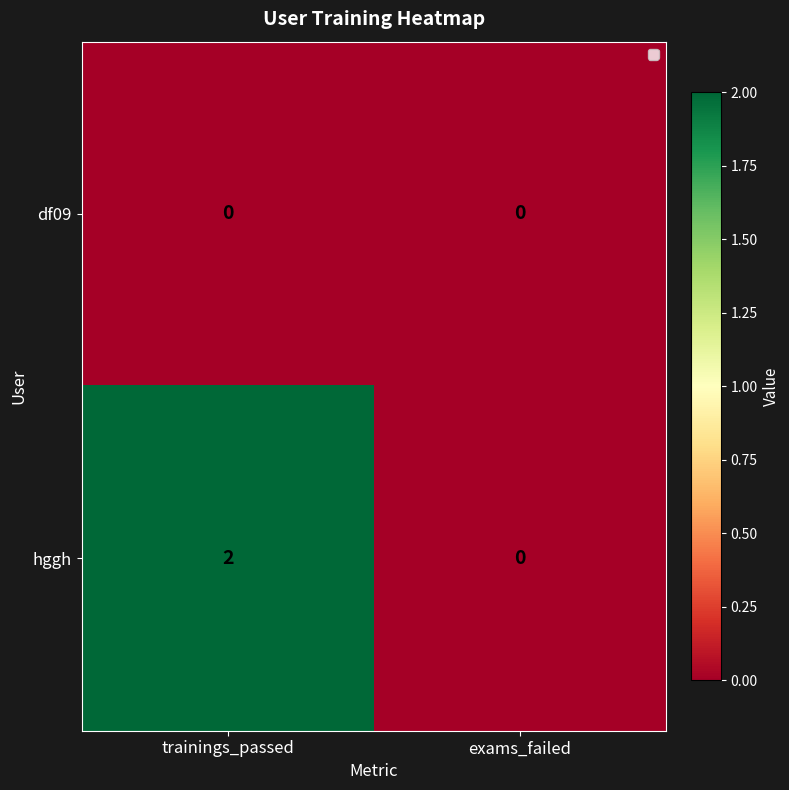

The hggh series shows 1 at exams_failed. True or false?

False